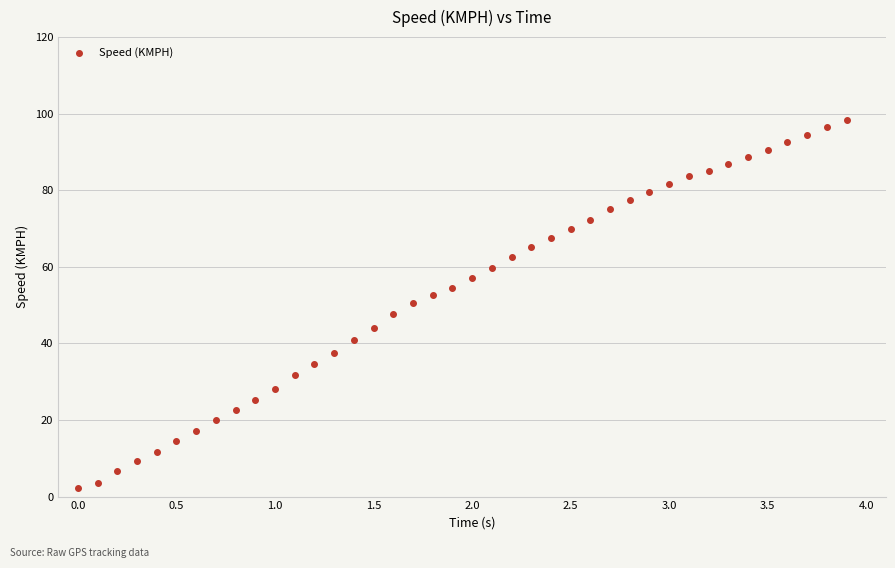

What is the range of X values (max minus min)?

3.9